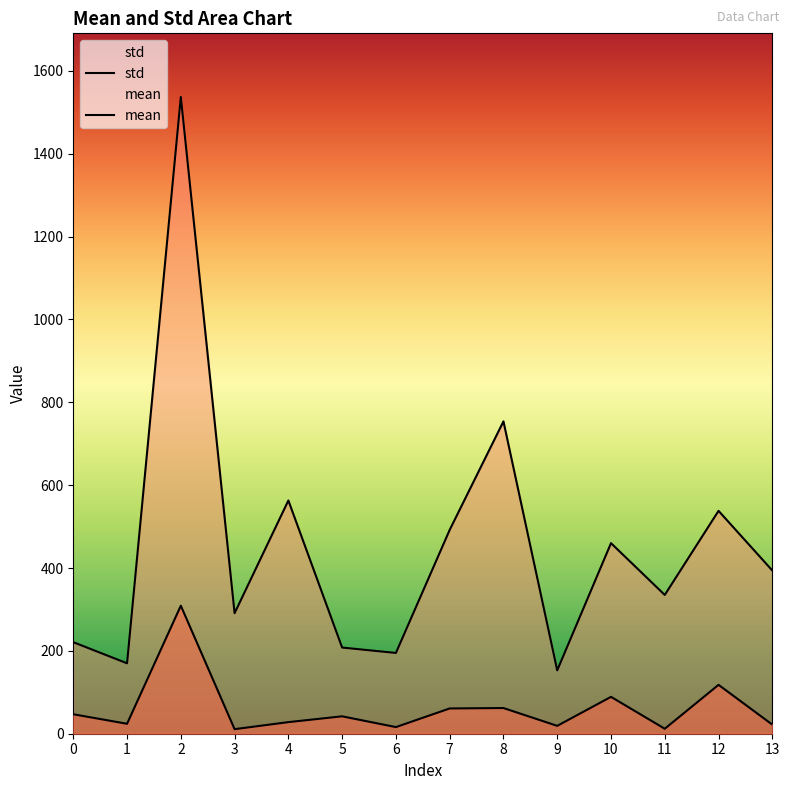

Is it true that std equals 291 at 3?

True